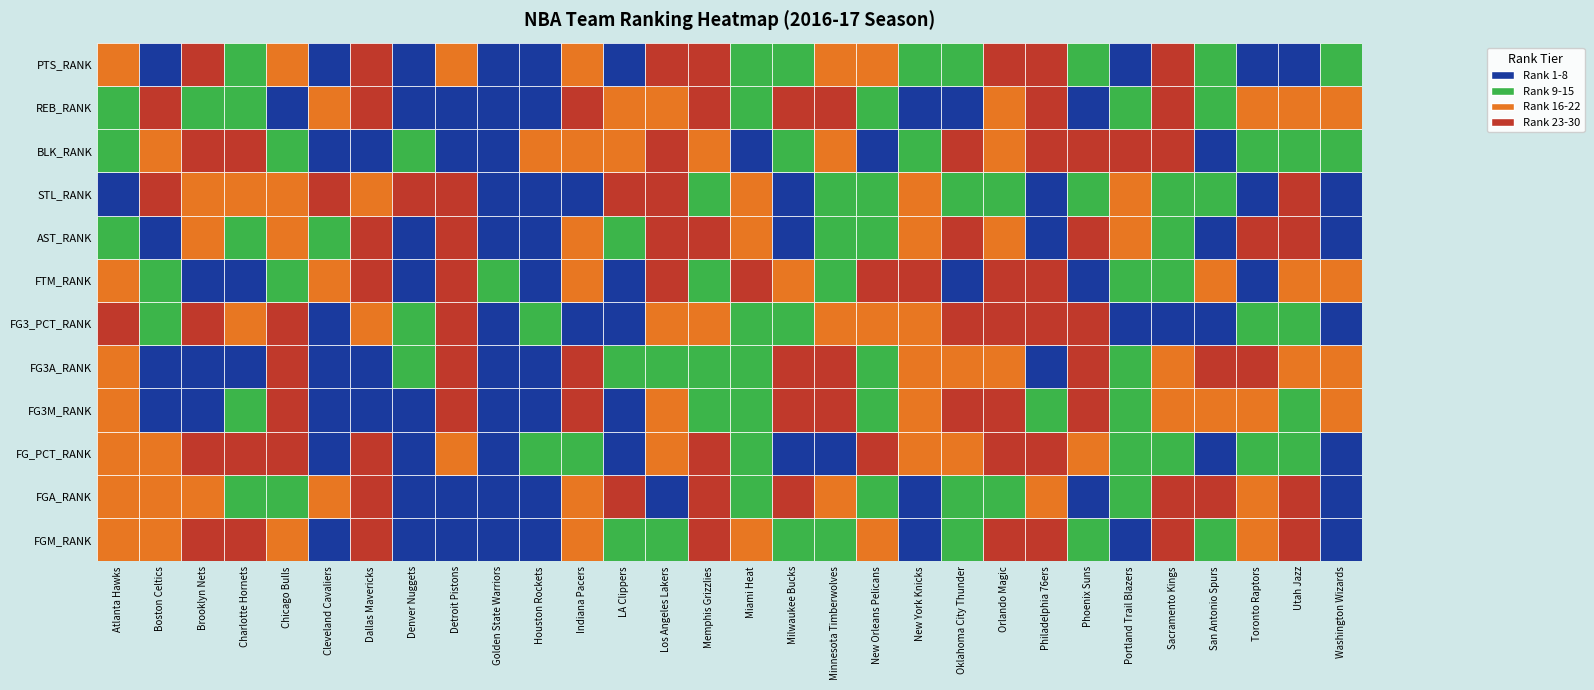

True or false: FTM_RANK has a value of 0 at 23.

False